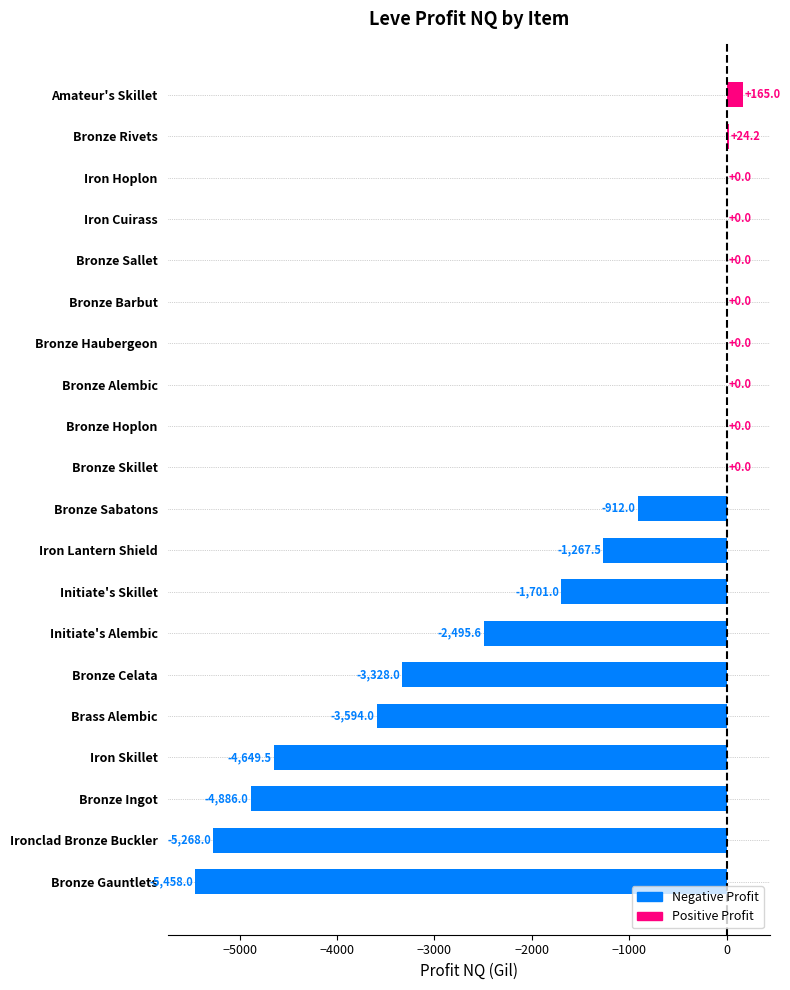

True or false: the data shows -912.0 at Bronze Sabatons.

True